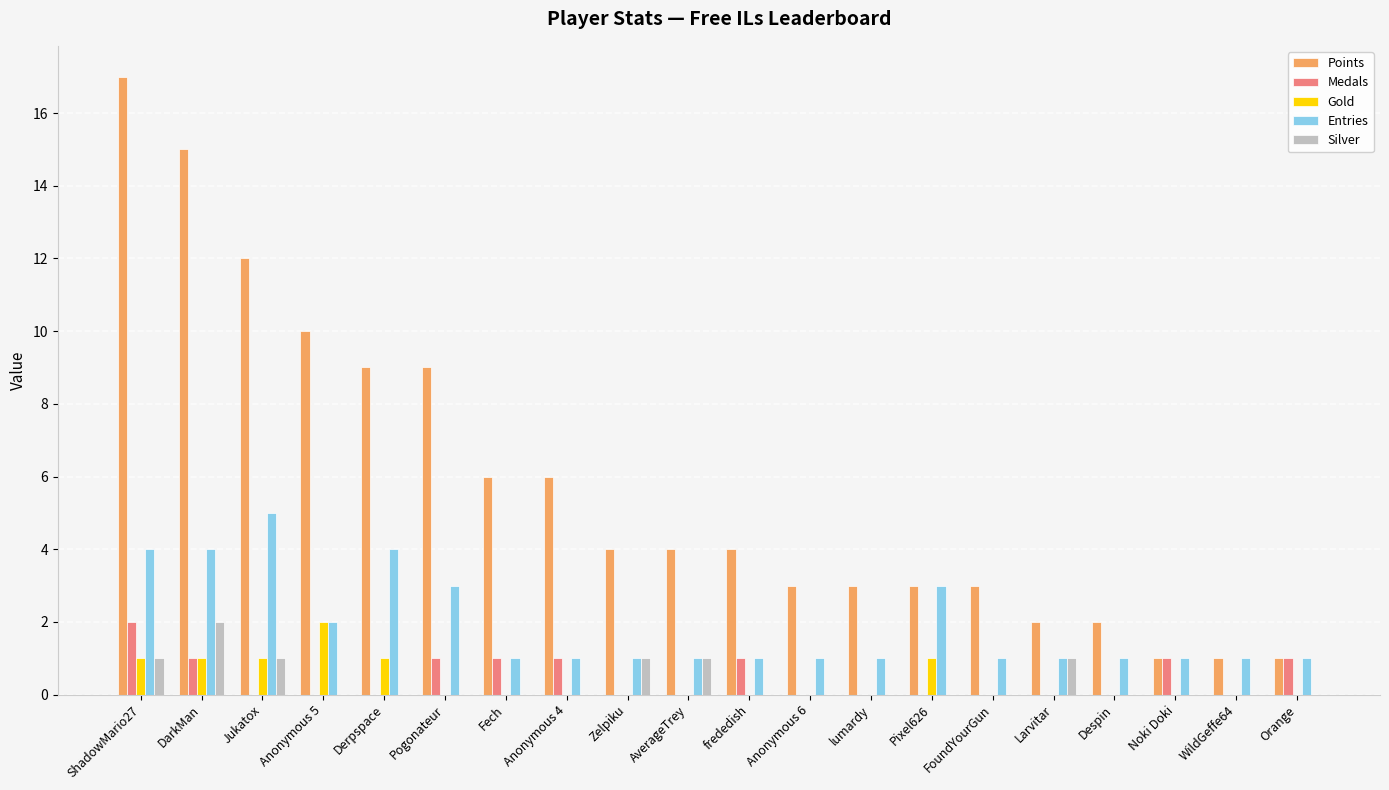

Reading left to right, what are all the values shown in this chart?

Points: 17	15	12	10	9	9	6	6	4	4	4	3	3	3	3	2	2	1	1	1
Medals: 2	1	0	0	0	1	1	1	0	0	1	0	0	0	0	0	0	1	0	1
Gold: 1	1	1	2	1	0	0	0	0	0	0	0	0	1	0	0	0	0	0	0
Entries: 4	4	5	2	4	3	1	1	1	1	1	1	1	3	1	1	1	1	1	1
Silver: 1	2	1	0	0	0	0	0	1	1	0	0	0	0	0	1	0	0	0	0